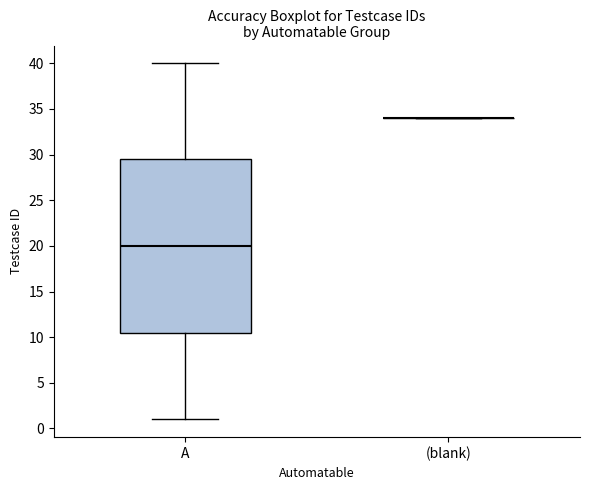

Comparing the boxes themselves (not the whiskers), which one is the tallest?

A